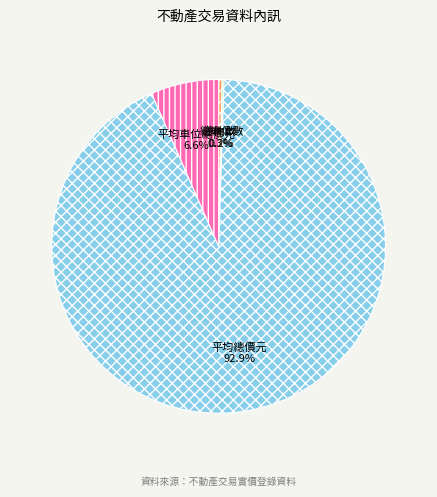

Does any single category account for the majority?

Yes